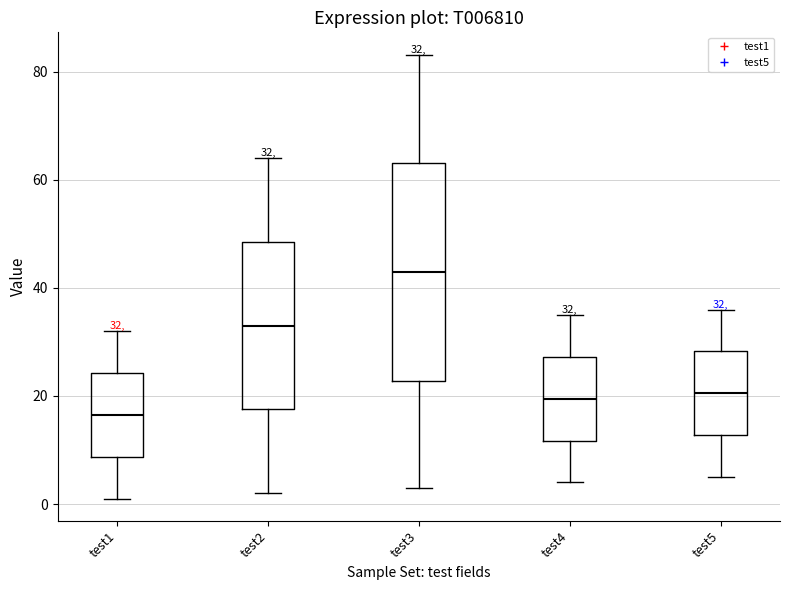

Comparing the boxes themselves (not the whiskers), which one is the tallest?

test3